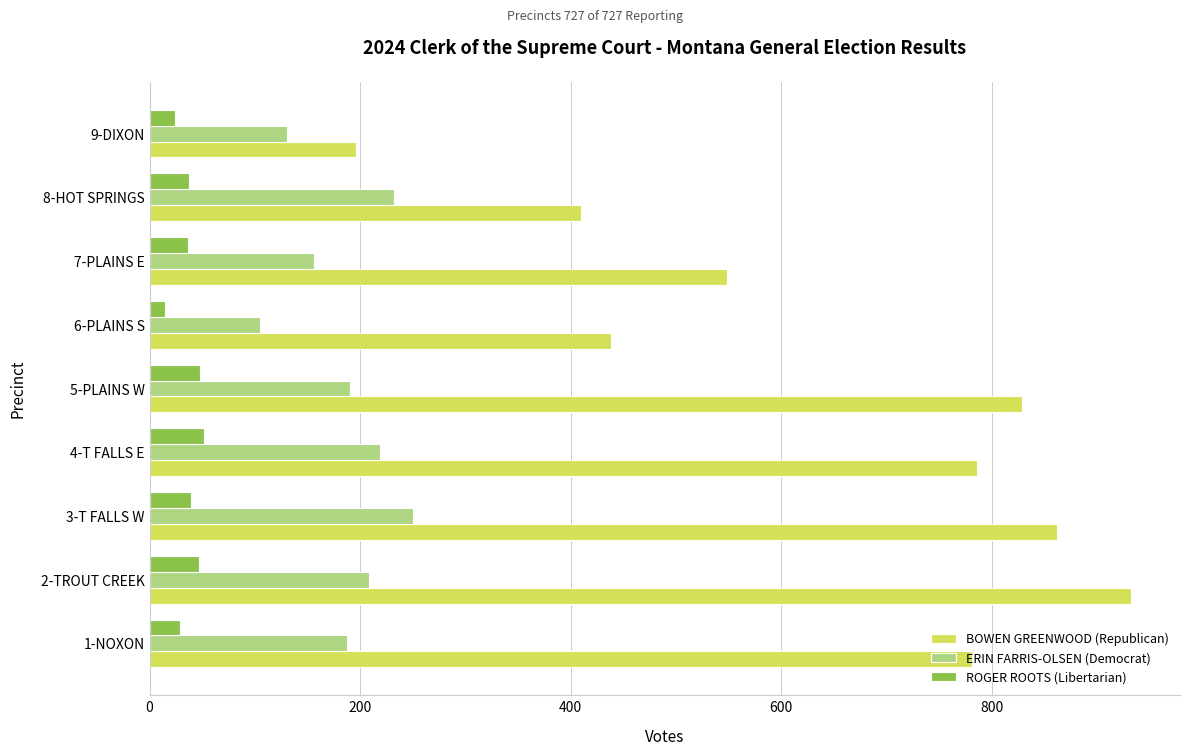

Between 2-TROUT CREEK and 9-DIXON, which series saw the biggest shift?

BOWEN GREENWOOD (Republican)